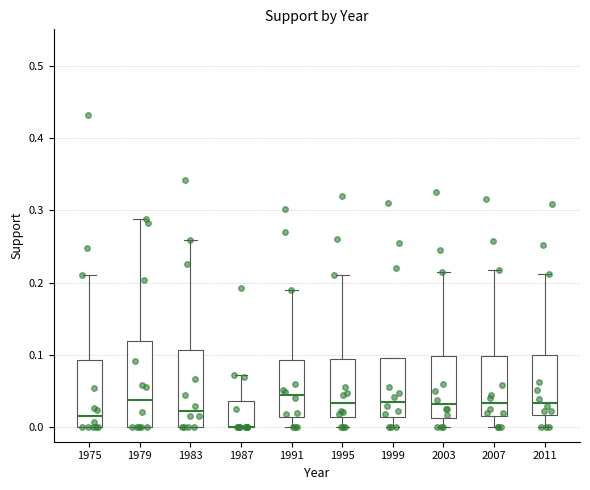

Which box is the tallest, from its lower edge to its upper edge?

1979